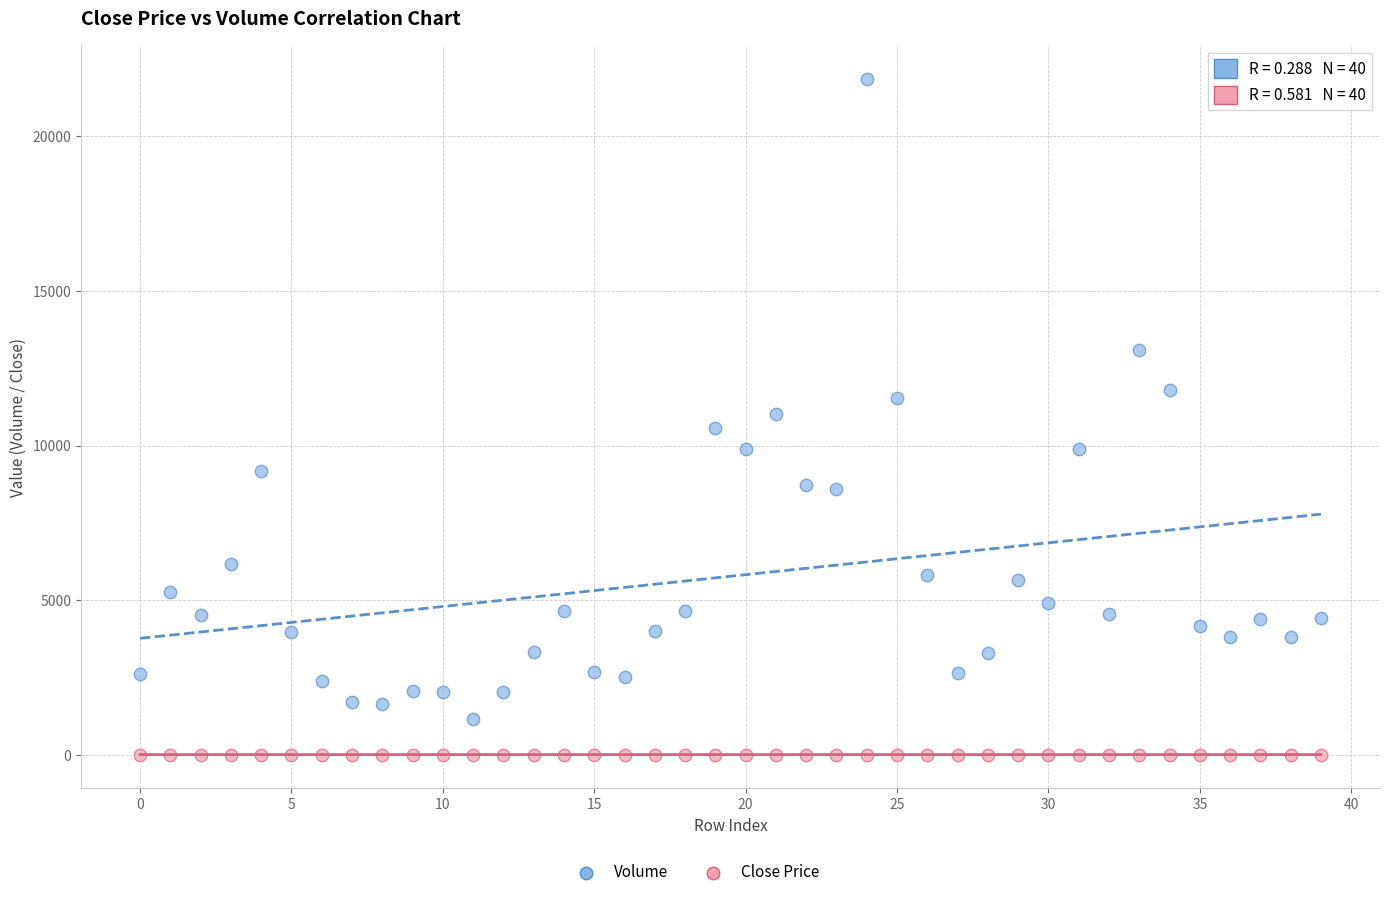

Which series has the largest Y range (max minus min)?

Volume